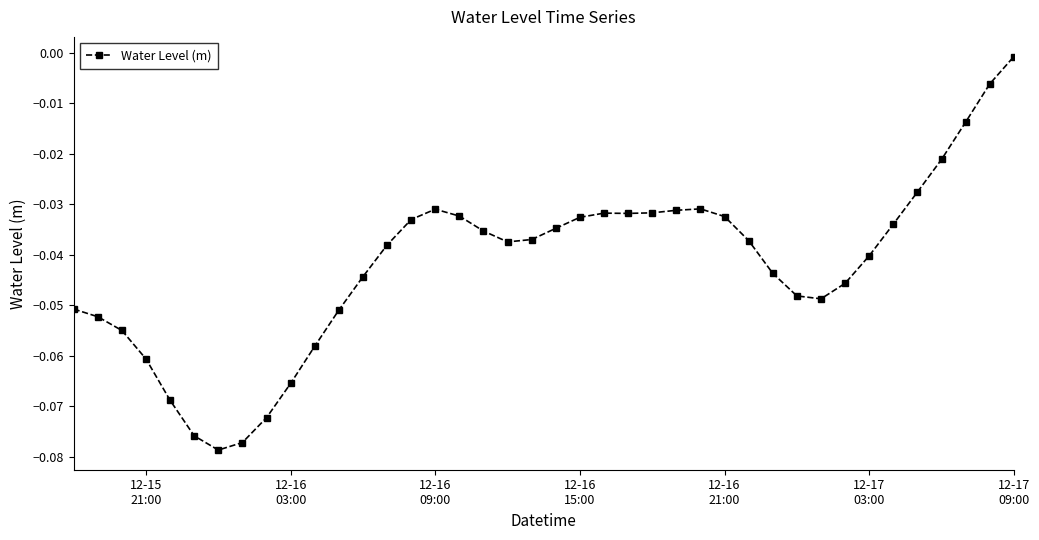

True or false: the data has more than 2 interior local peaks.

True